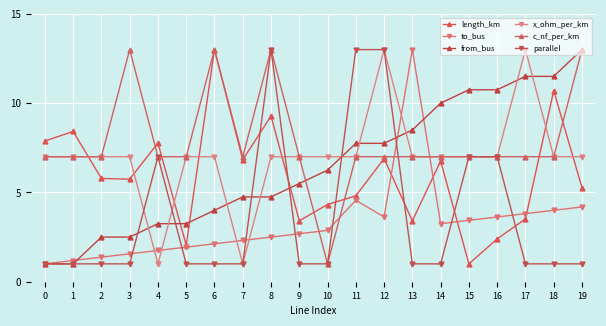

What is the difference between the second highest and second lowest values in the to_bus series?

3.4